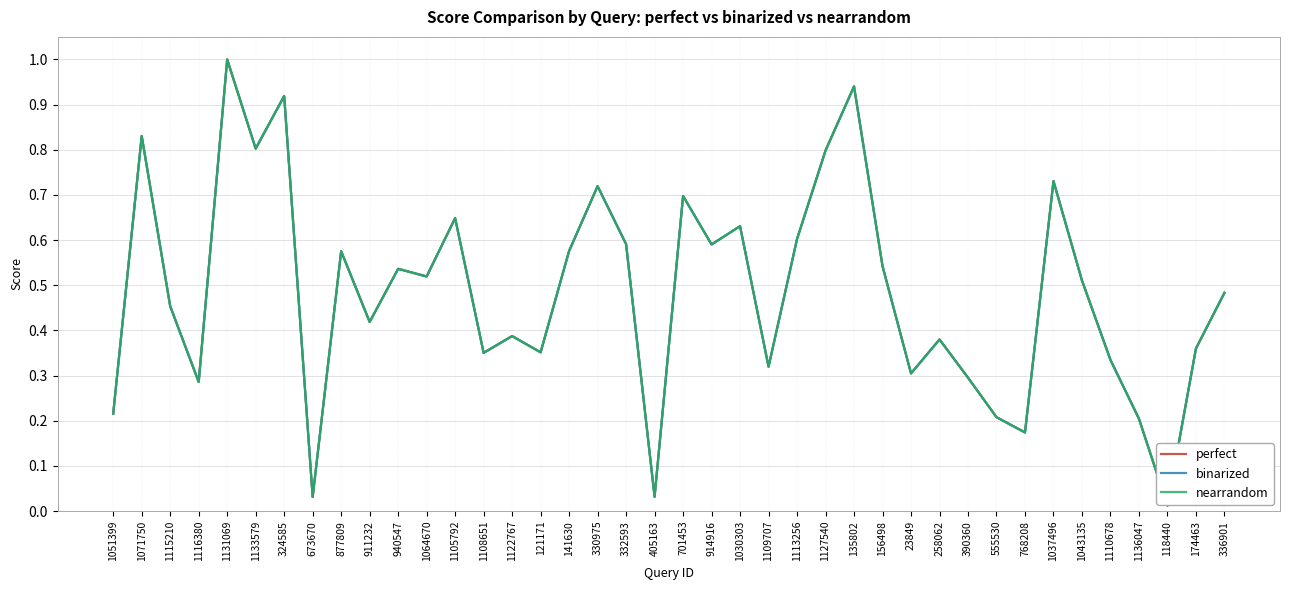

Is this an area chart (filled region under the line)?

No